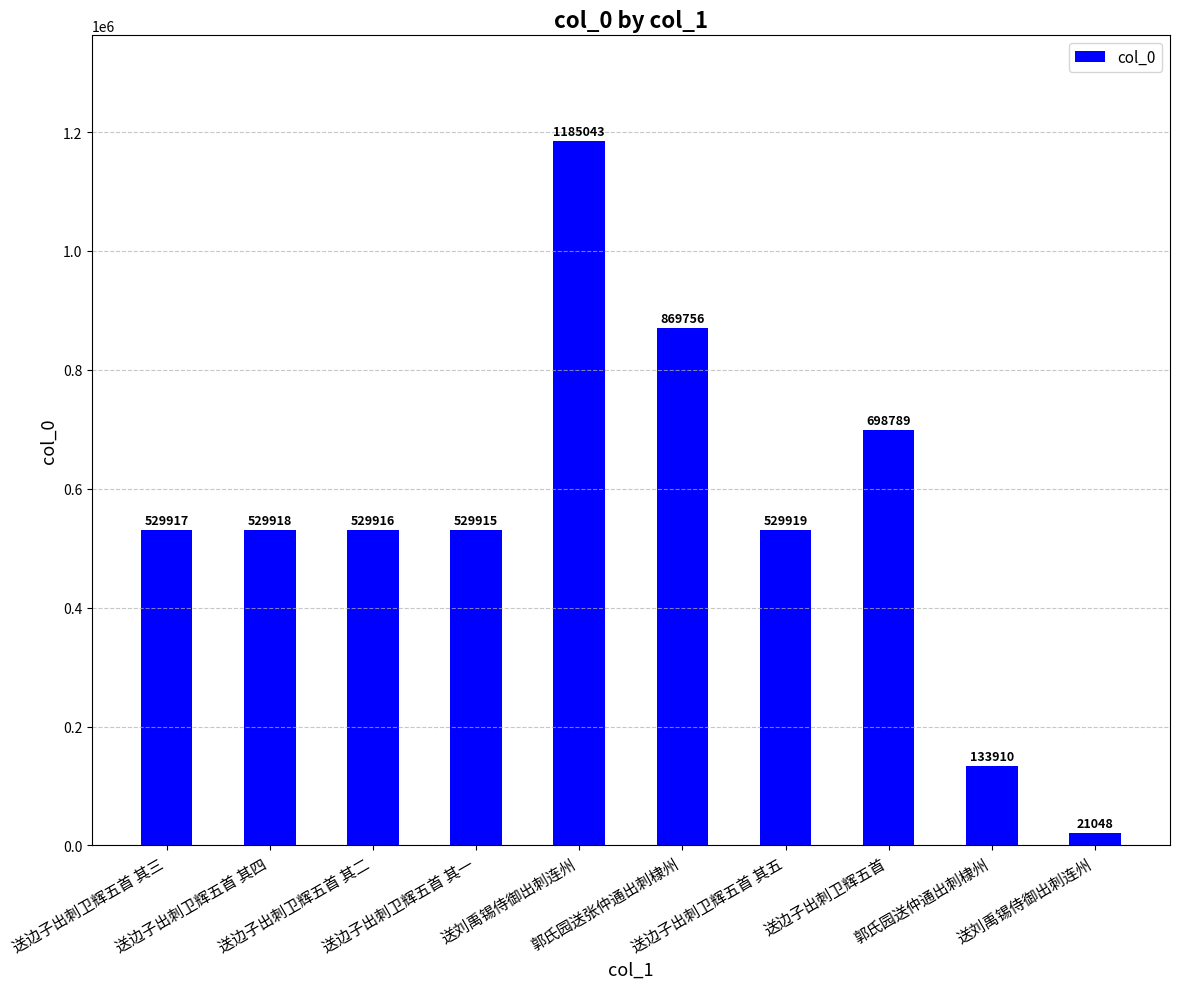

What is the smallest value displayed?

21048